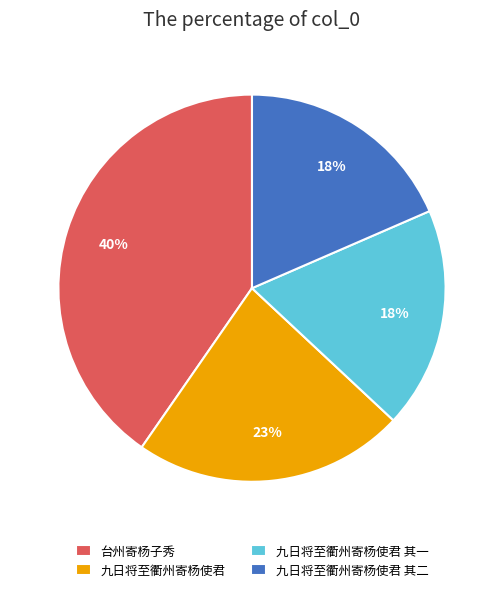

Count the number of slices in the pie.

4